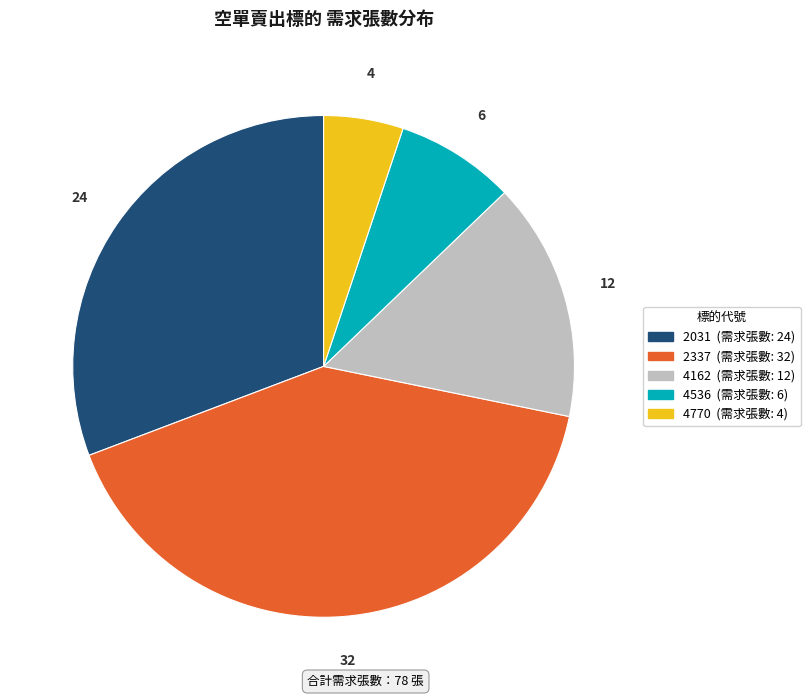

Combined, do 2337 and 4536 account for over 50%?

No